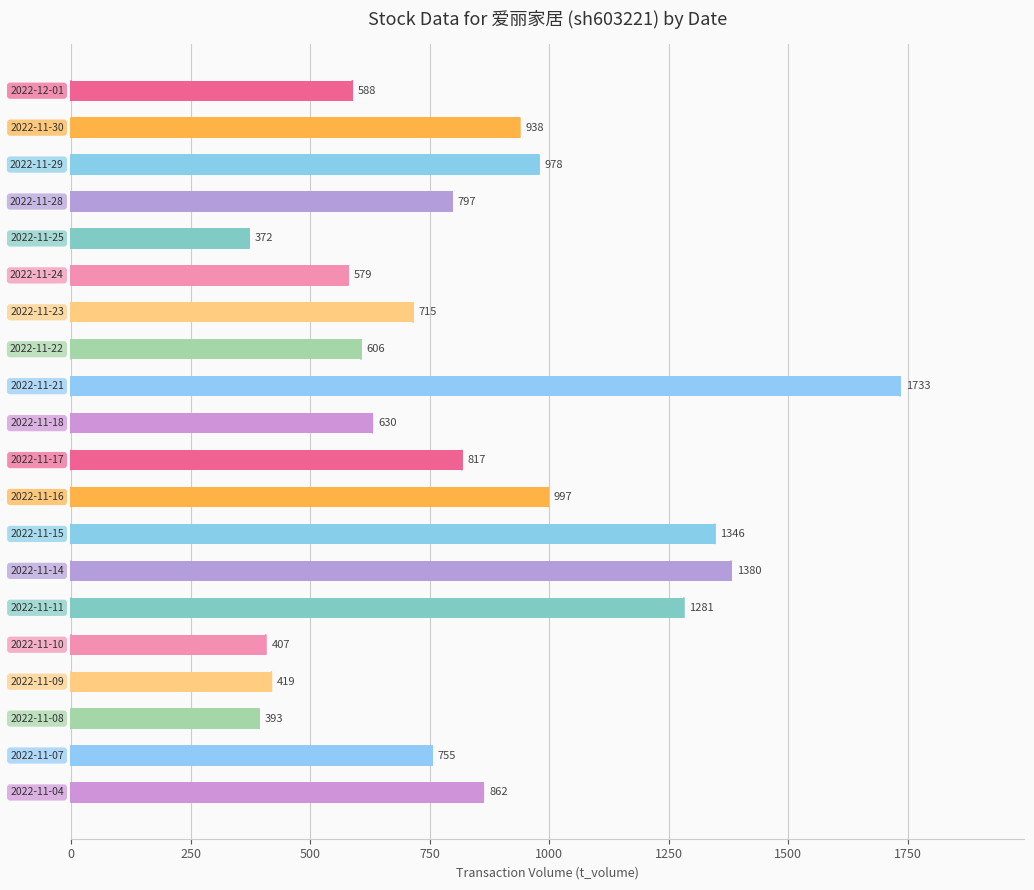

What is the maximum value shown in the chart?

1733